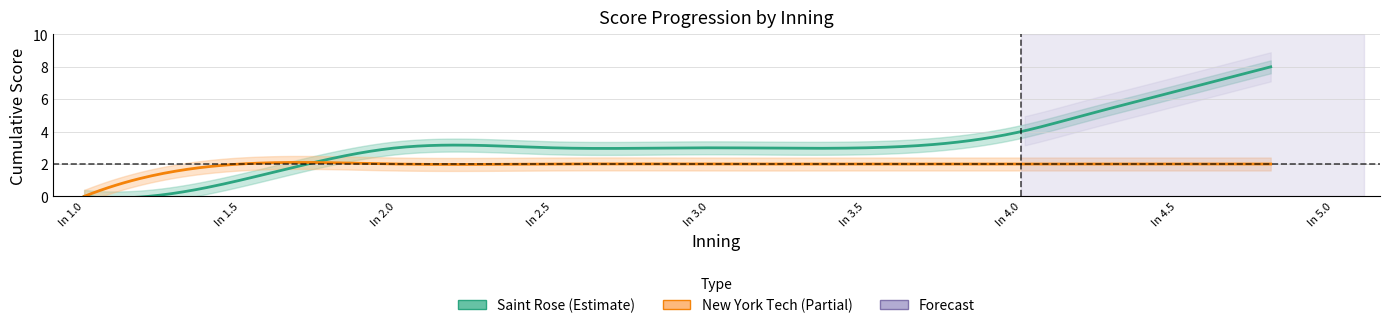

Count the number of data series in this chart.

2